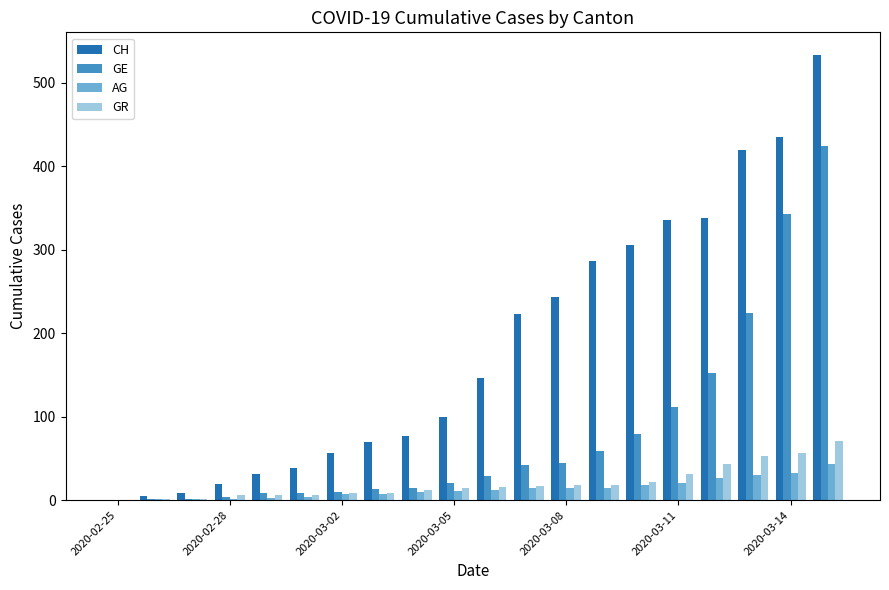

Count the number of data series in this chart.

4